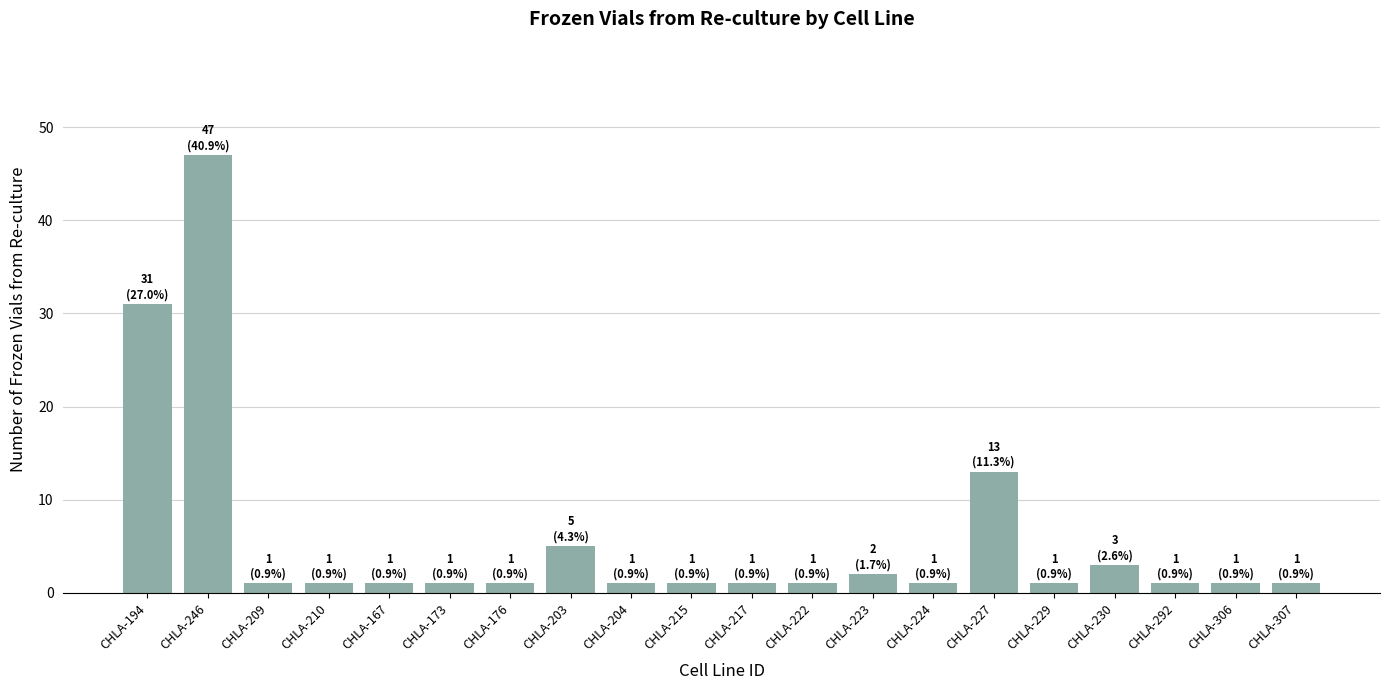

At which label is the value closest to 24?

CHLA-194